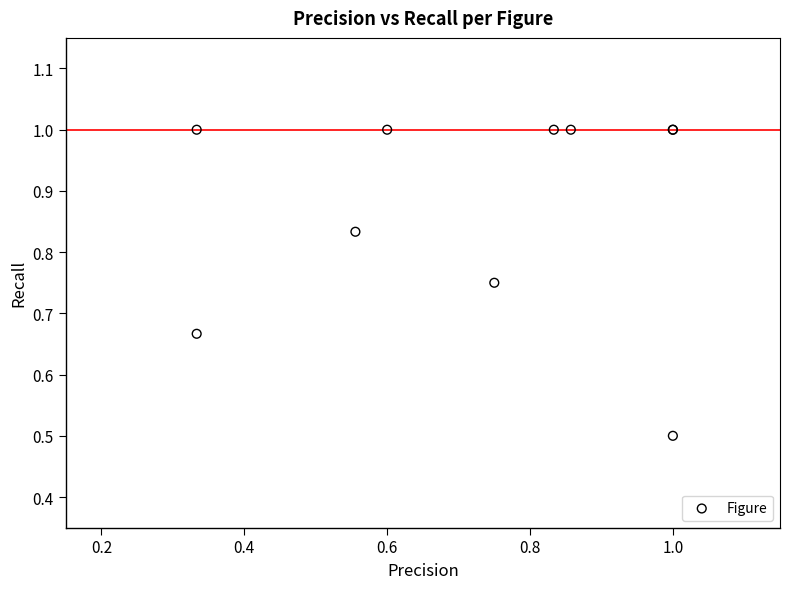

What Y value in the scatter plot is closest to 0?

0.5